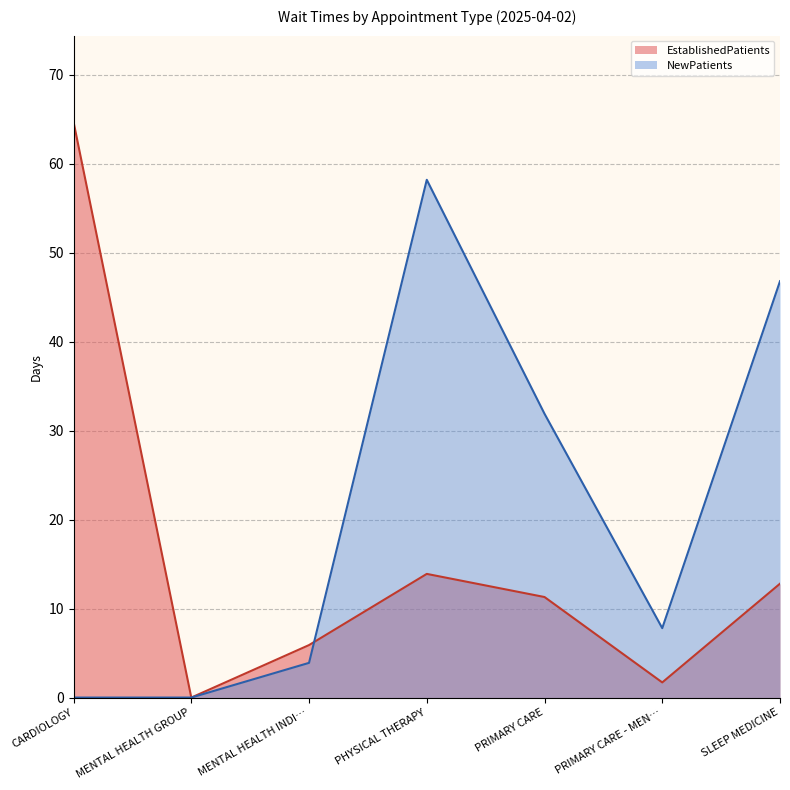

What is the difference between the highest and lowest values at PRIMARY CARE?

20.6